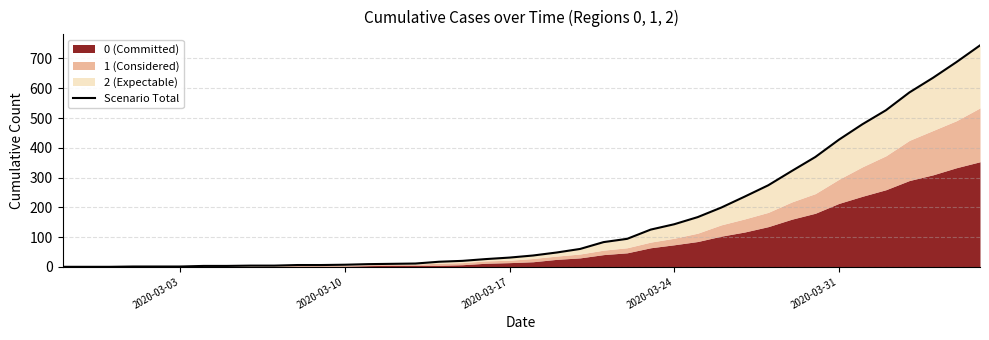

How many categories are shown in the chart?

40